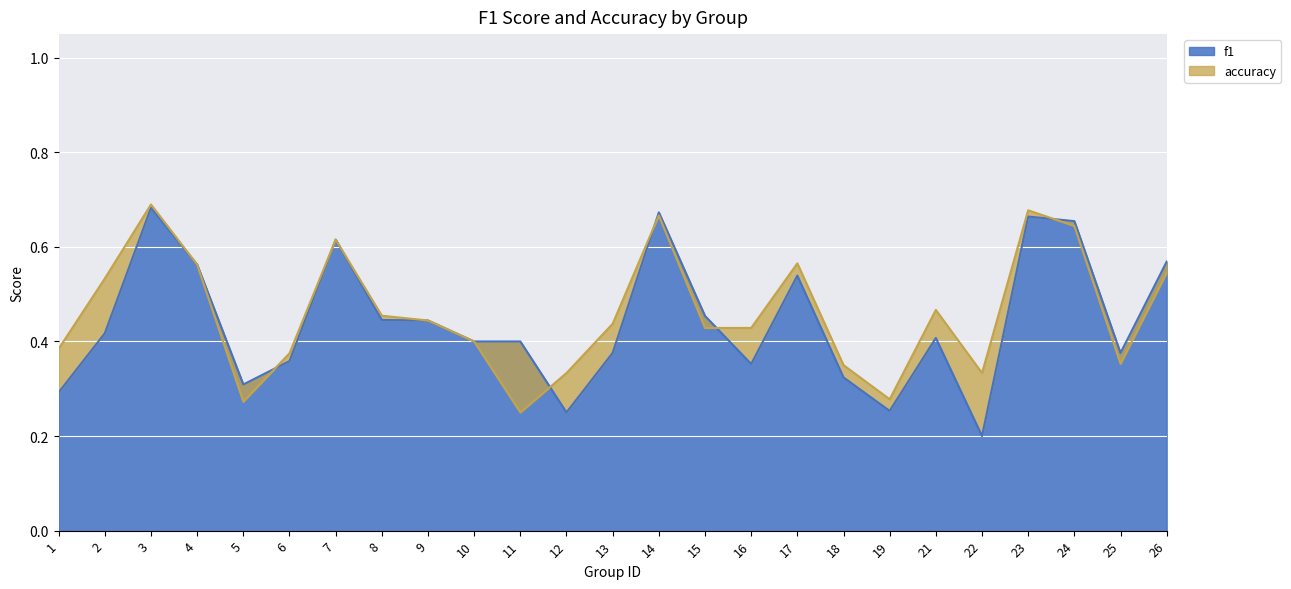

Reading left to right, what are all the values shown in this chart?

f1: 1=0.3	2=0.4	3=0.7	4=0.6	5=0.3	6=0.4	7=0.6	8=0.4	9=0.4	10=0.4	11=0.4	12=0.2	13=0.4	14=0.7	15=0.5	16=0.4	17=0.5	18=0.3	19=0.3	21=0.4	22=0.2	23=0.7	24=0.7	25=0.4	26=0.6
accuracy: 1=0.4	2=0.5	3=0.7	4=0.6	5=0.3	6=0.4	7=0.6	8=0.5	9=0.4	10=0.4	11=0.2	12=0.3	13=0.4	14=0.7	15=0.4	16=0.4	17=0.6	18=0.3	19=0.3	21=0.5	22=0.3	23=0.7	24=0.6	25=0.4	26=0.5